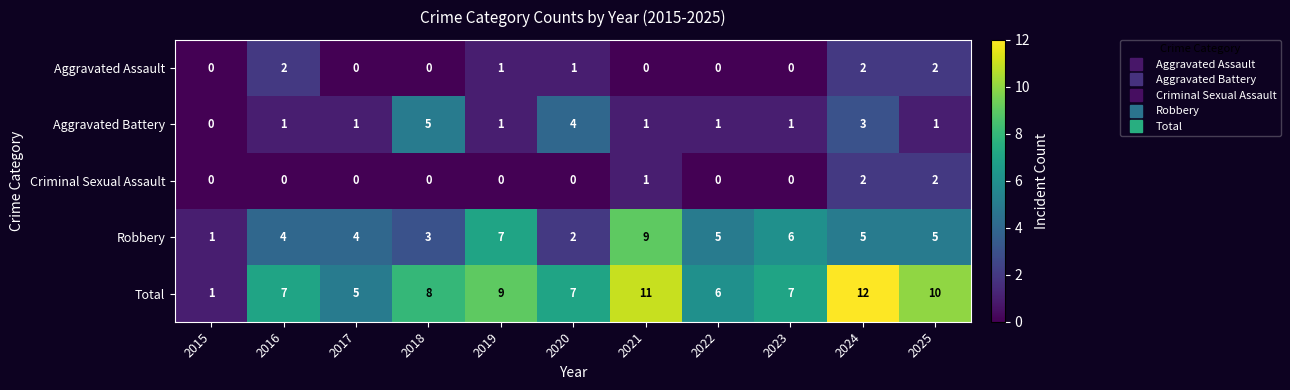

Between 2016 and 2018, which series saw the biggest shift?

Aggravated Battery